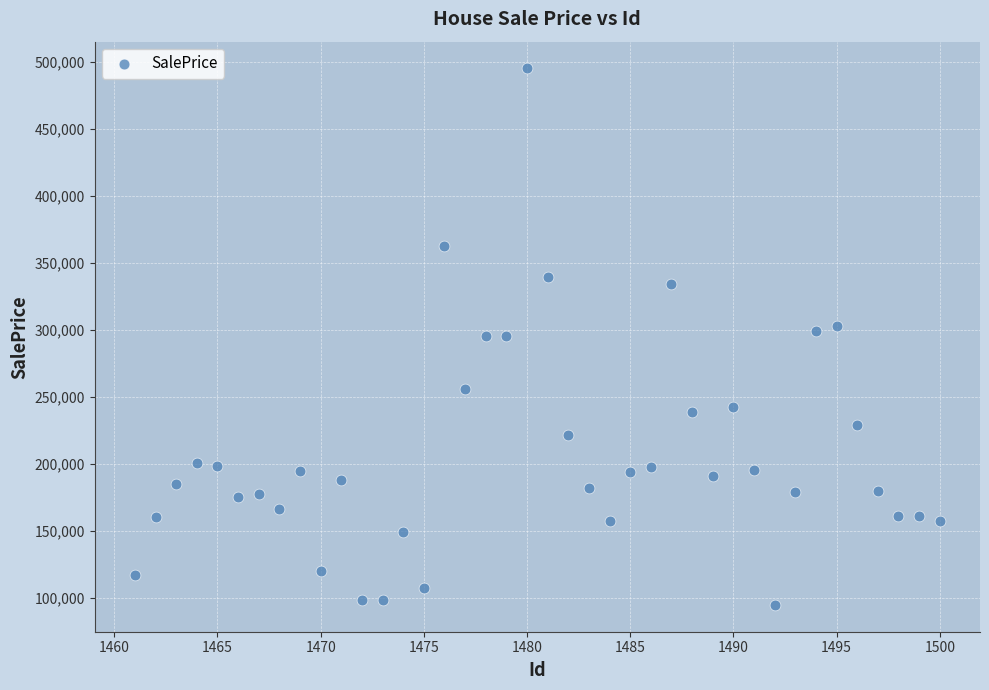

What is the range of Y values (max minus min)?

399954.5